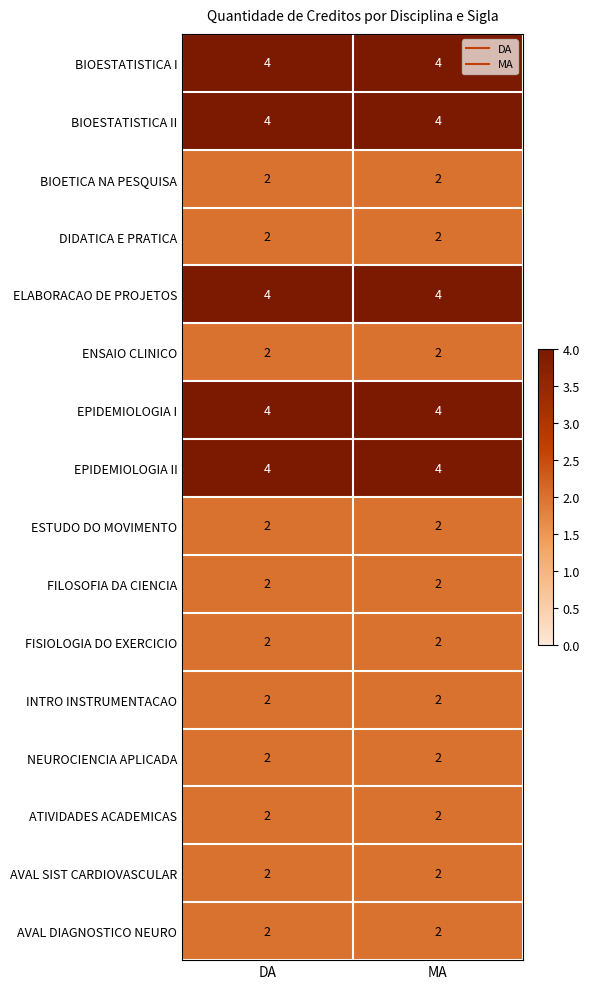

Is it true that BIOETICA NA PESQUISA equals 3 at DA?

False